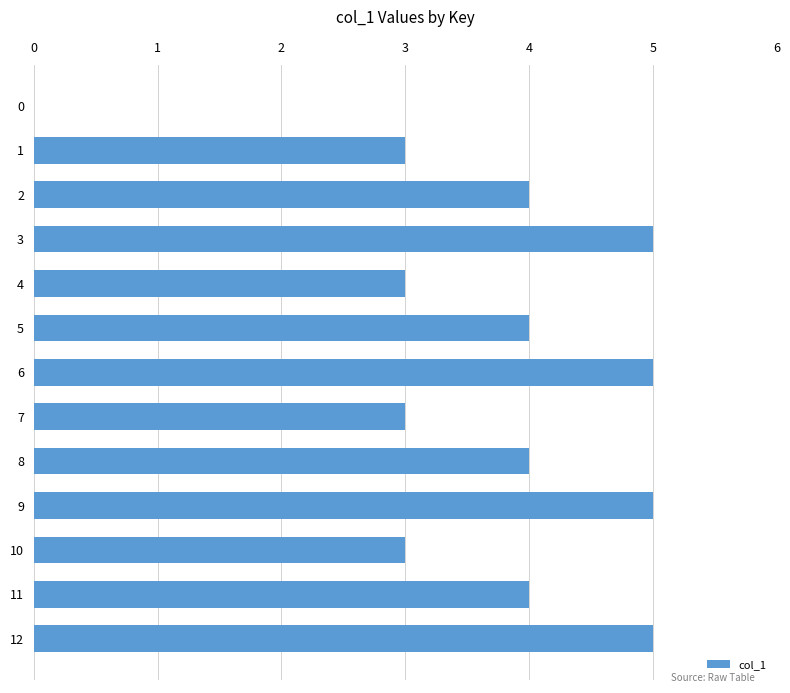

What is the change in value from 1 to 5?

+1